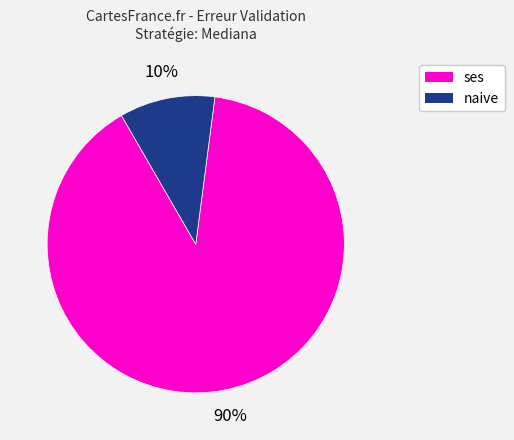

Does any single category account for the majority?

Yes